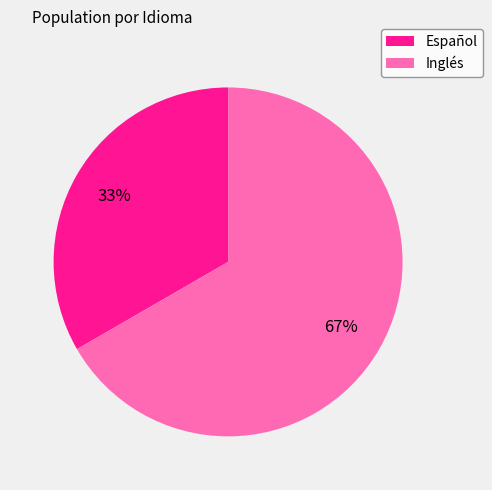

Does any single category account for the majority?

Yes